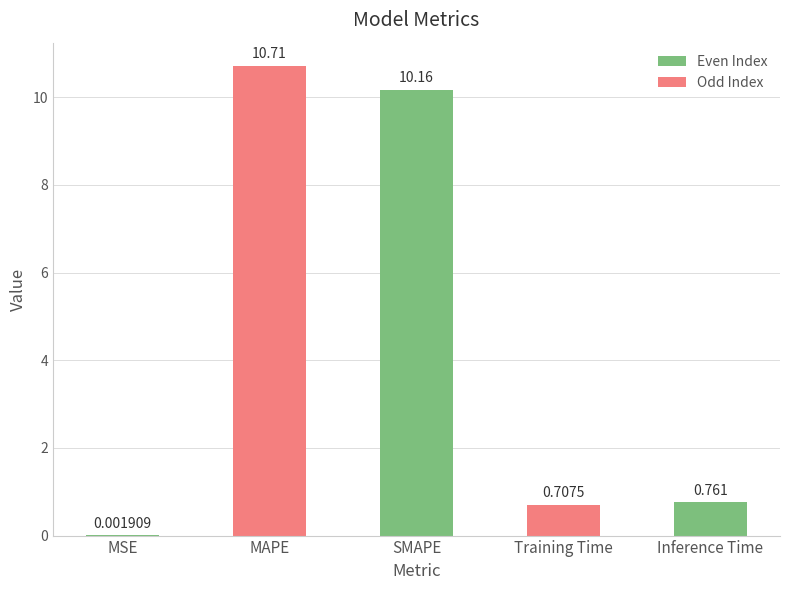

Which category has the highest value across all series?

MAPE